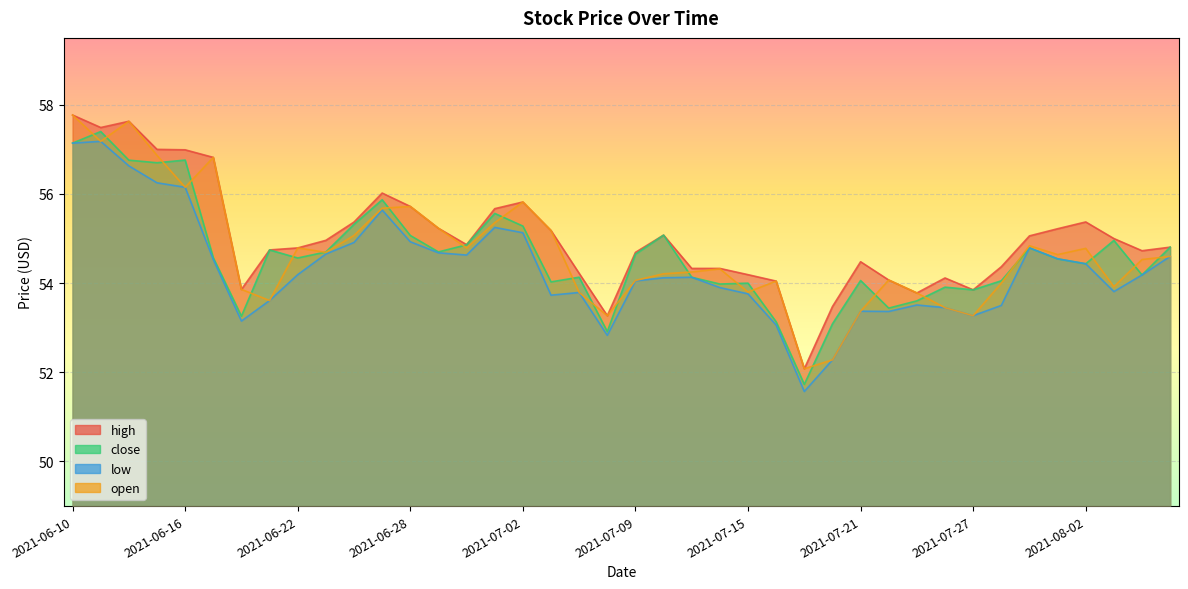

What is the label of the 17th point from the right?

2021-07-14